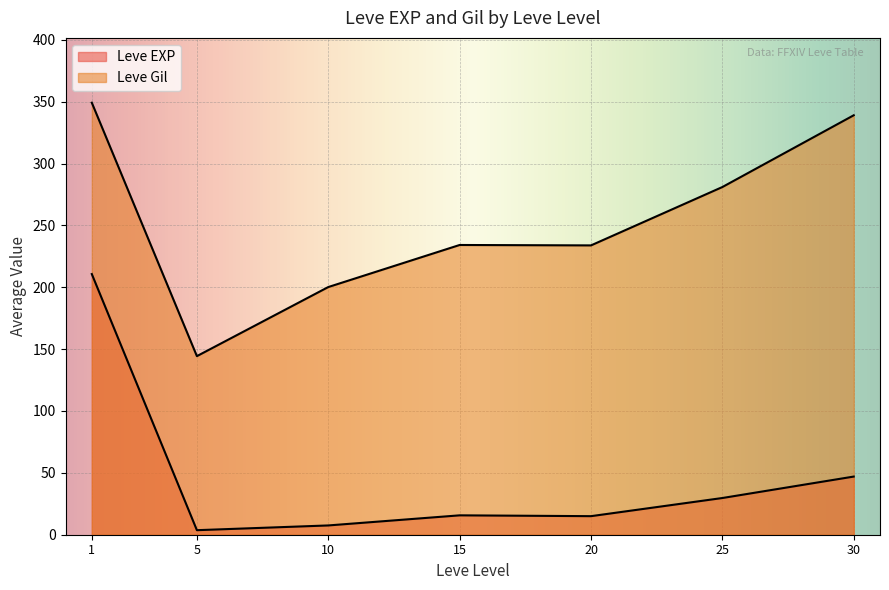

Where is the first local maximum for Leve Gil?

1